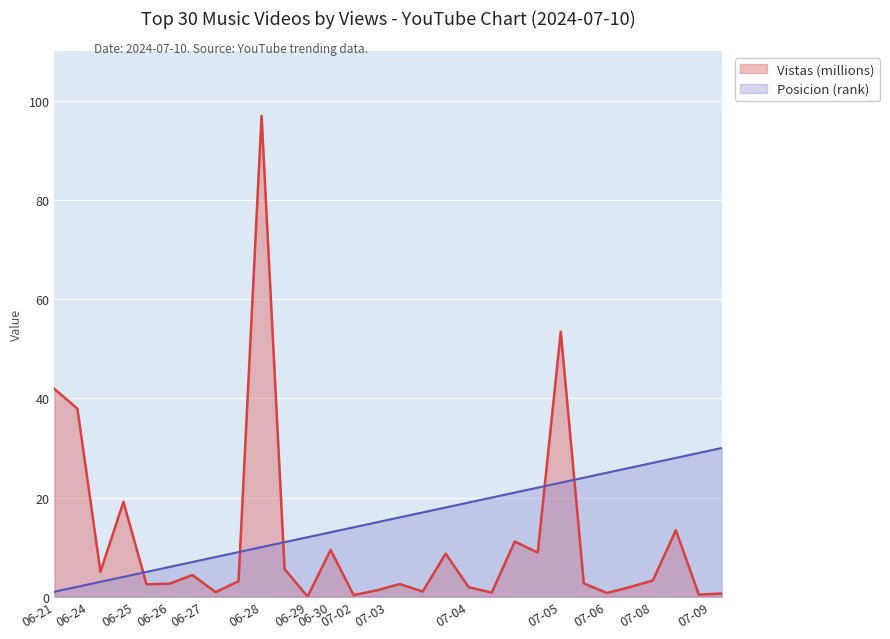

What are all the series names shown in the legend?

Vistas (millions), Posicion